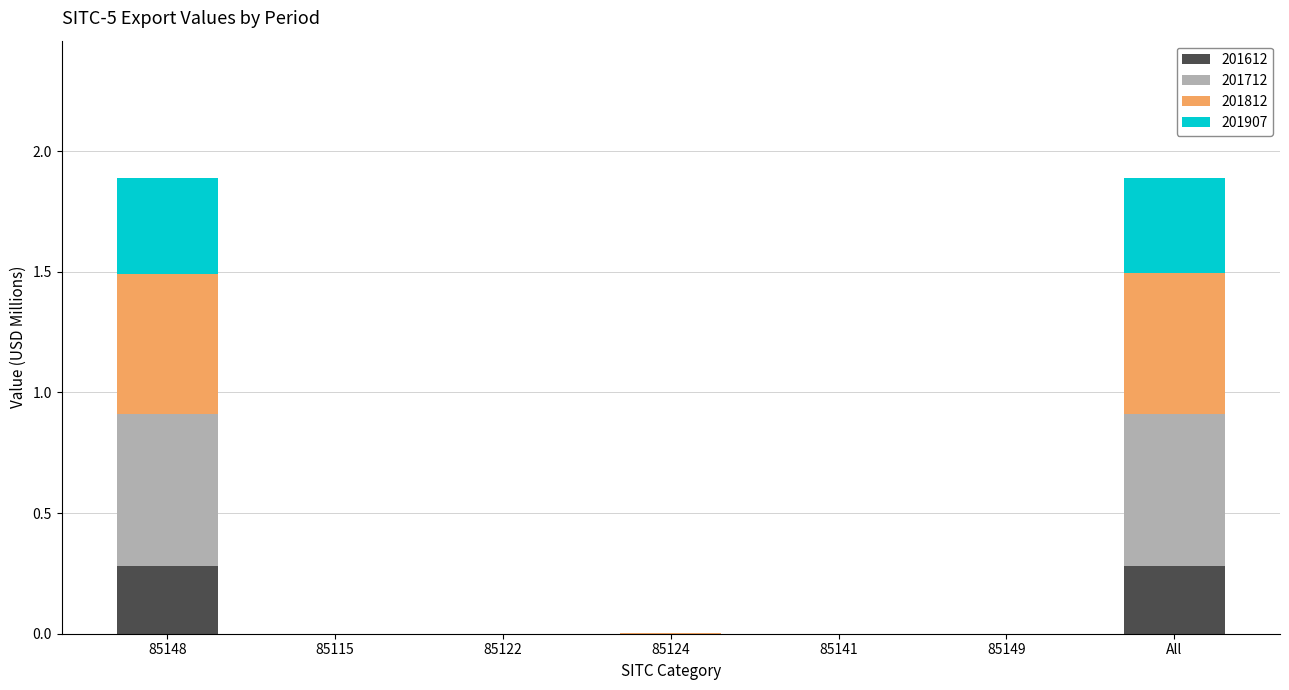

How many series are shown in this chart?

4